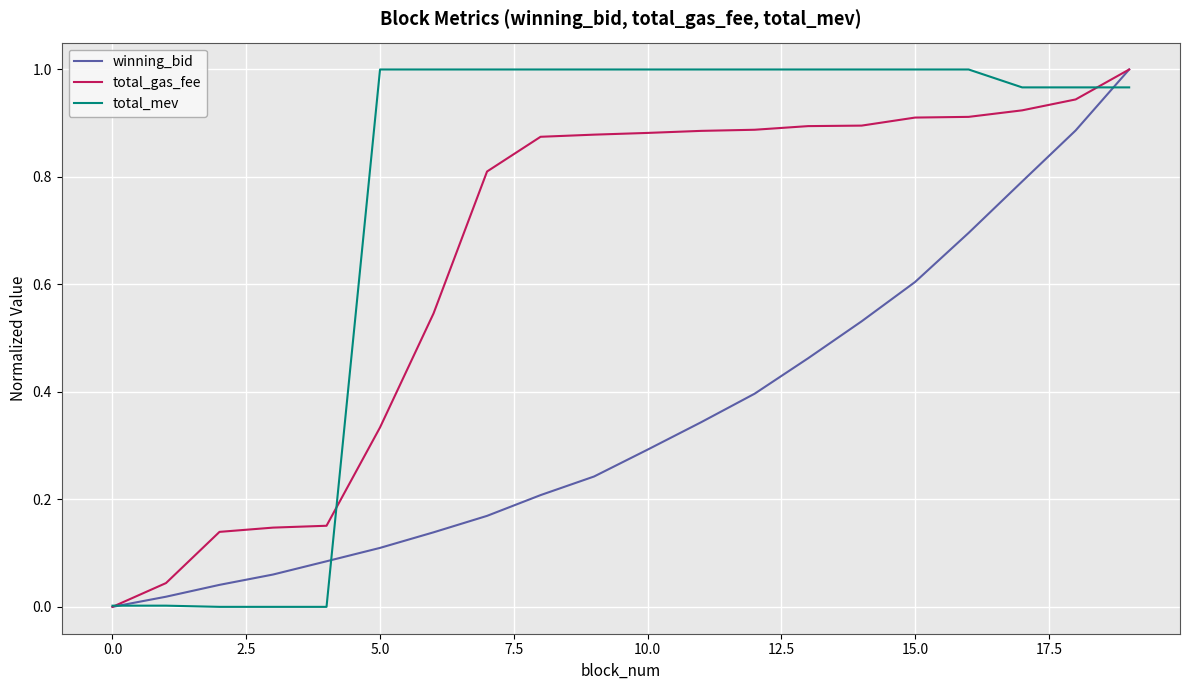

Which series has the largest total across all categories?

total_mev